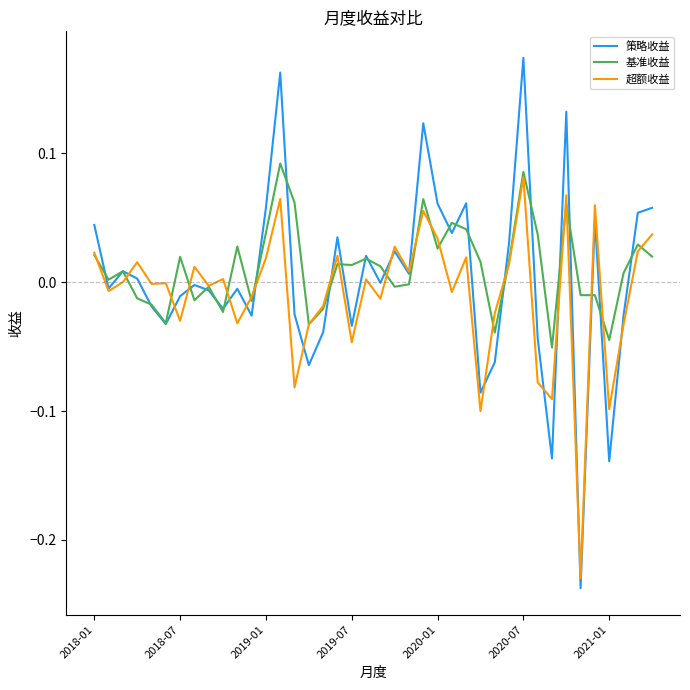

Which series has the largest range (max minus min)?

策略收益